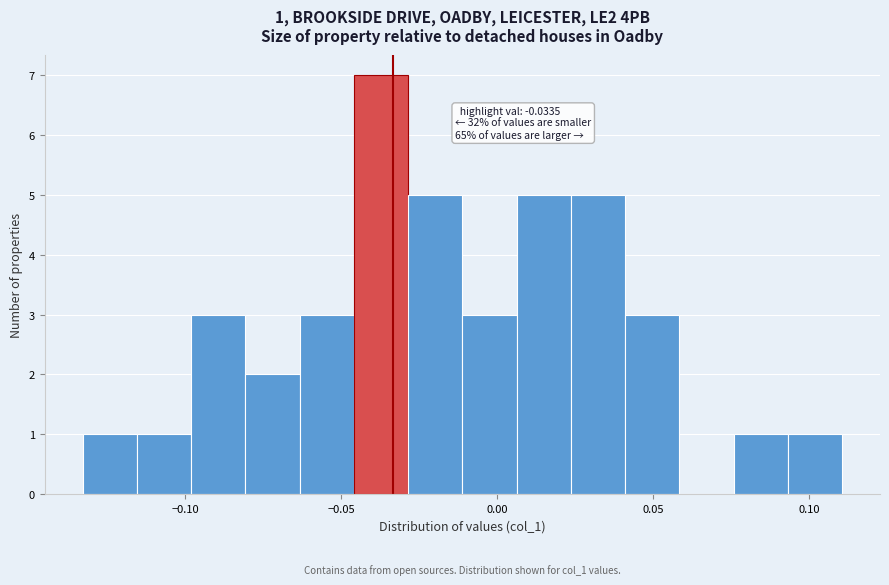

Read against the x-axis, roughly where is the centre of the tallest bar?

-0.035